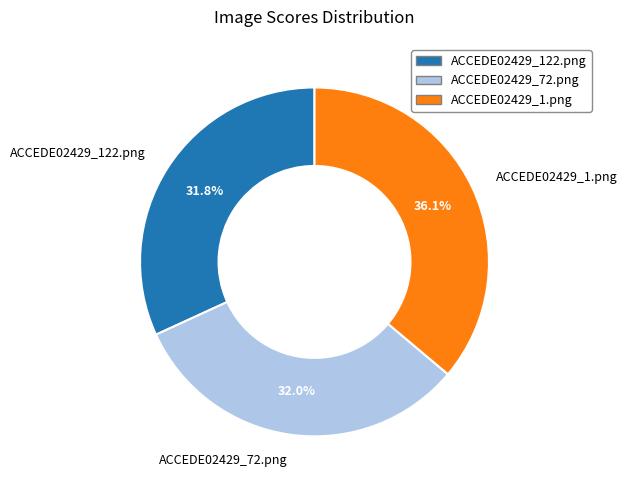

Is ACCEDE02429_1.png the majority of the pie?

No